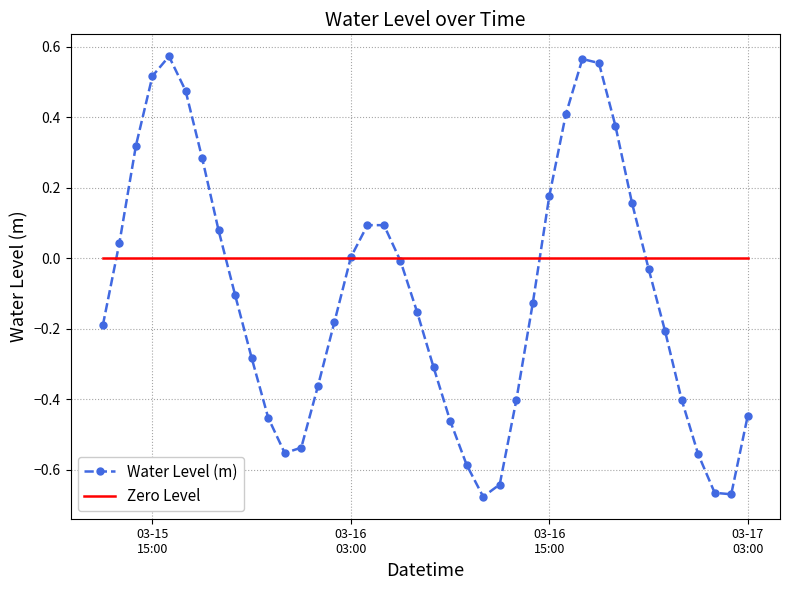

Which series has the widest spread of values?

Water Level (m)